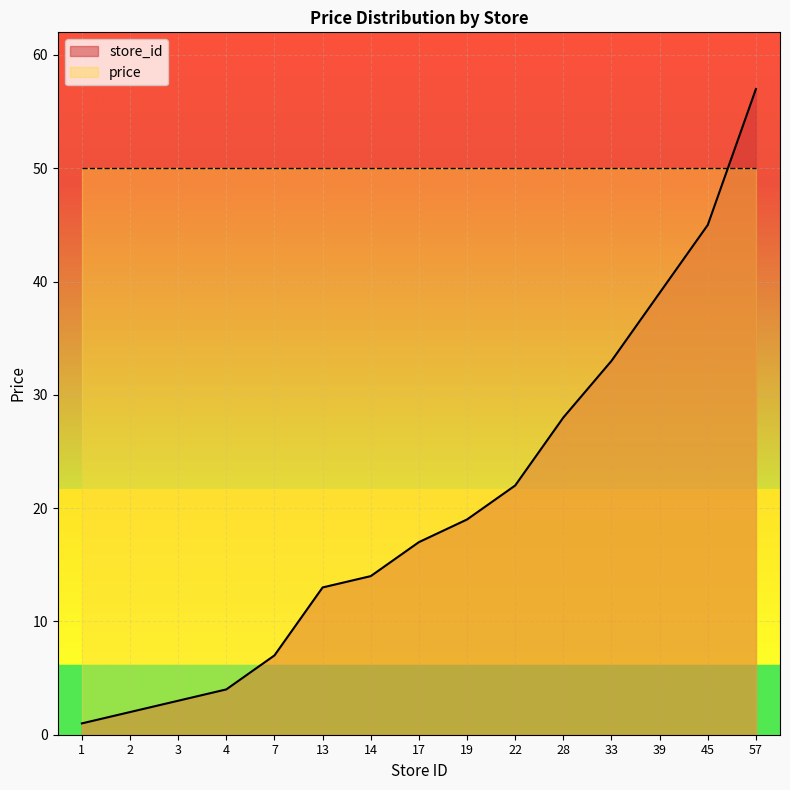

Rank the categories by value from lowest to highest.

1, 2, 3, 4, 7, 13, 14, 17, 19, 22, 28, 33, 39, 45, 57